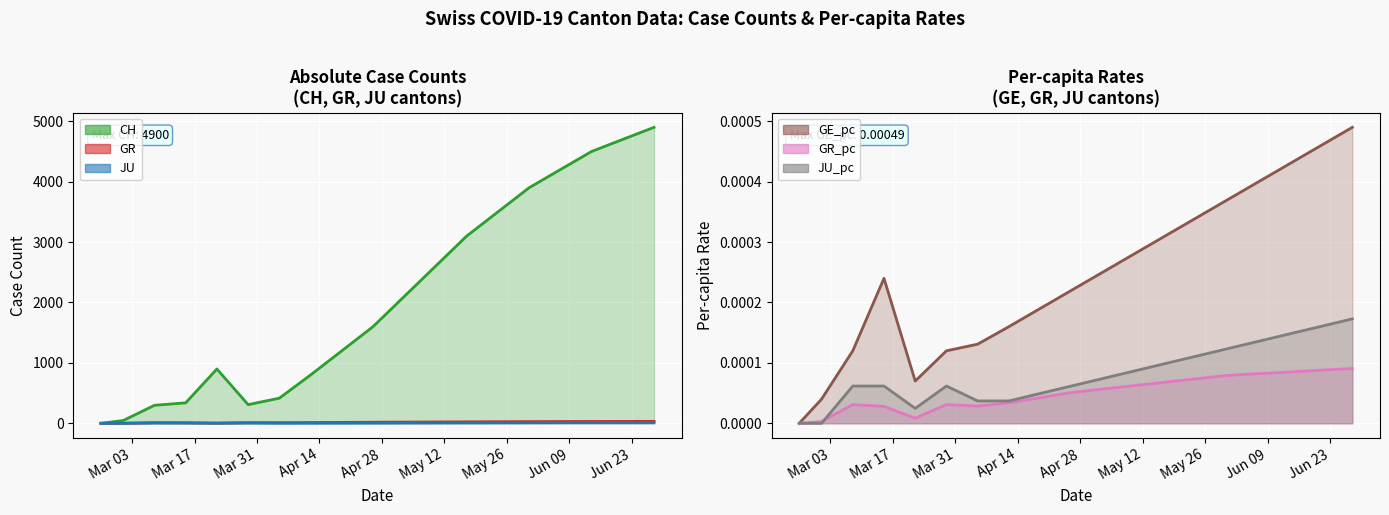

Which series has the largest range (max minus min)?

CH (line)